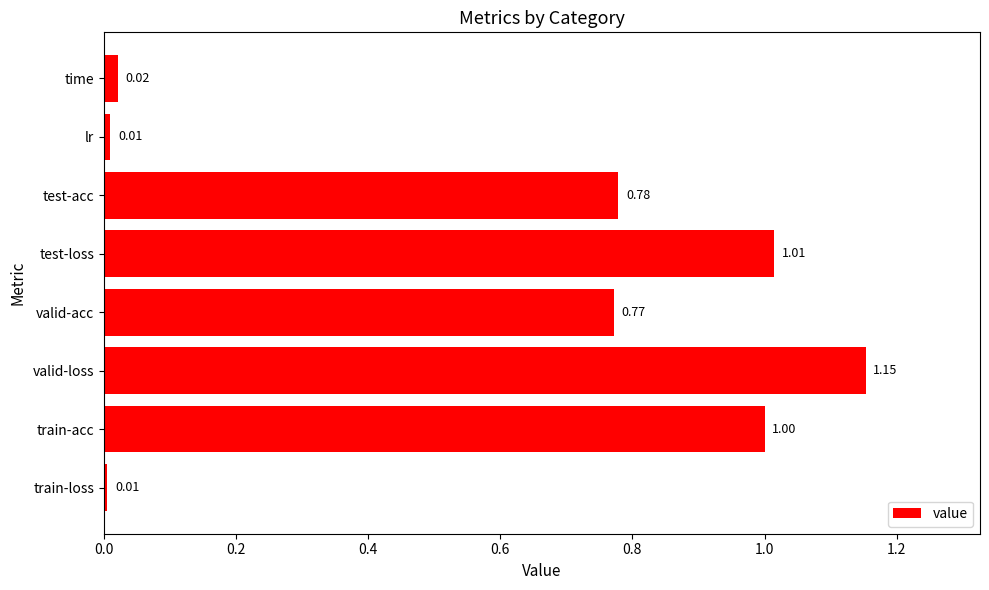

What is the difference between the maximum and second lowest values?

1.1